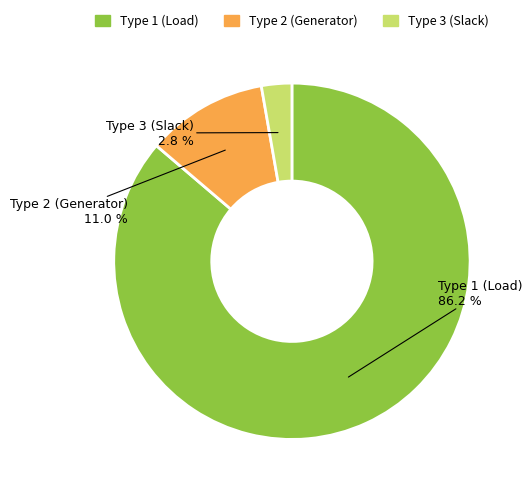

Is there a majority slice in this chart?

Yes